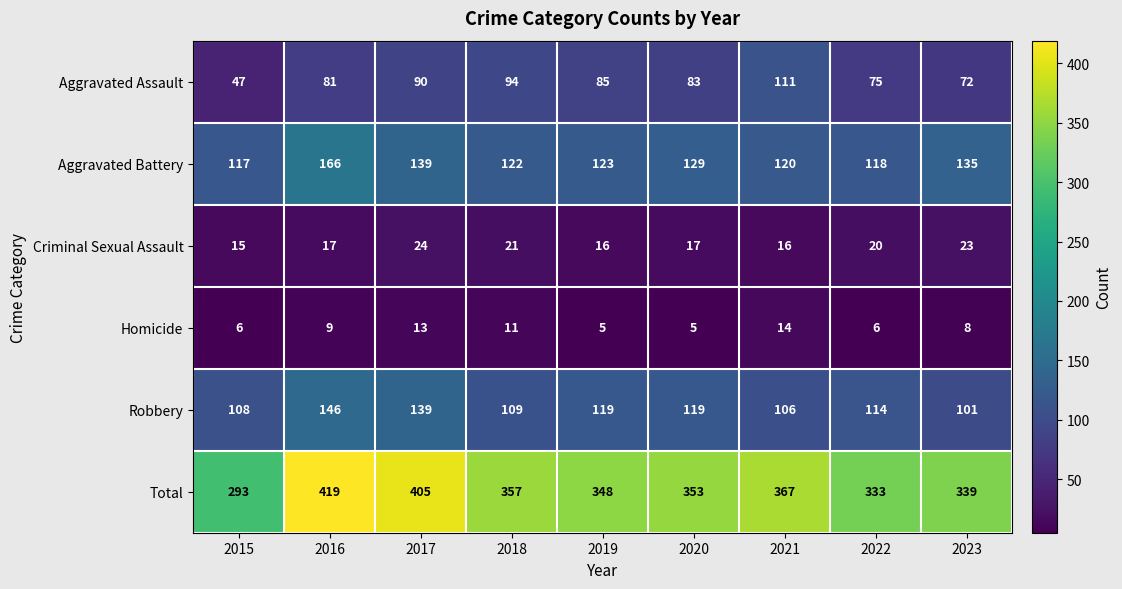

Where does the Homicide series first go above 8?

2016